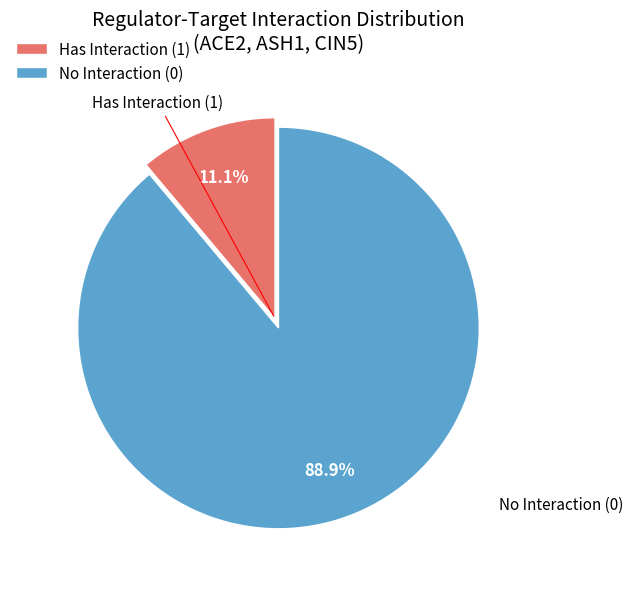

How many segments does this pie chart have?

2